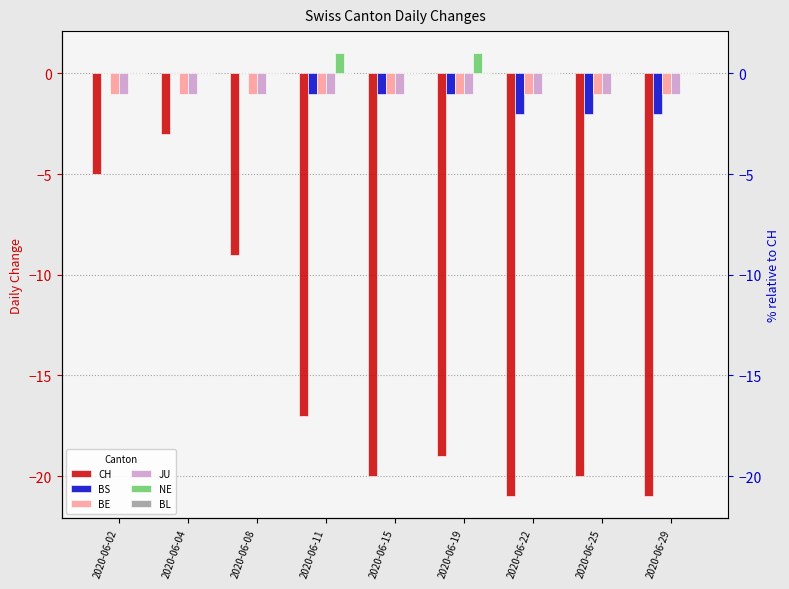

At which category is the sum across all series the highest?

2020-06-04